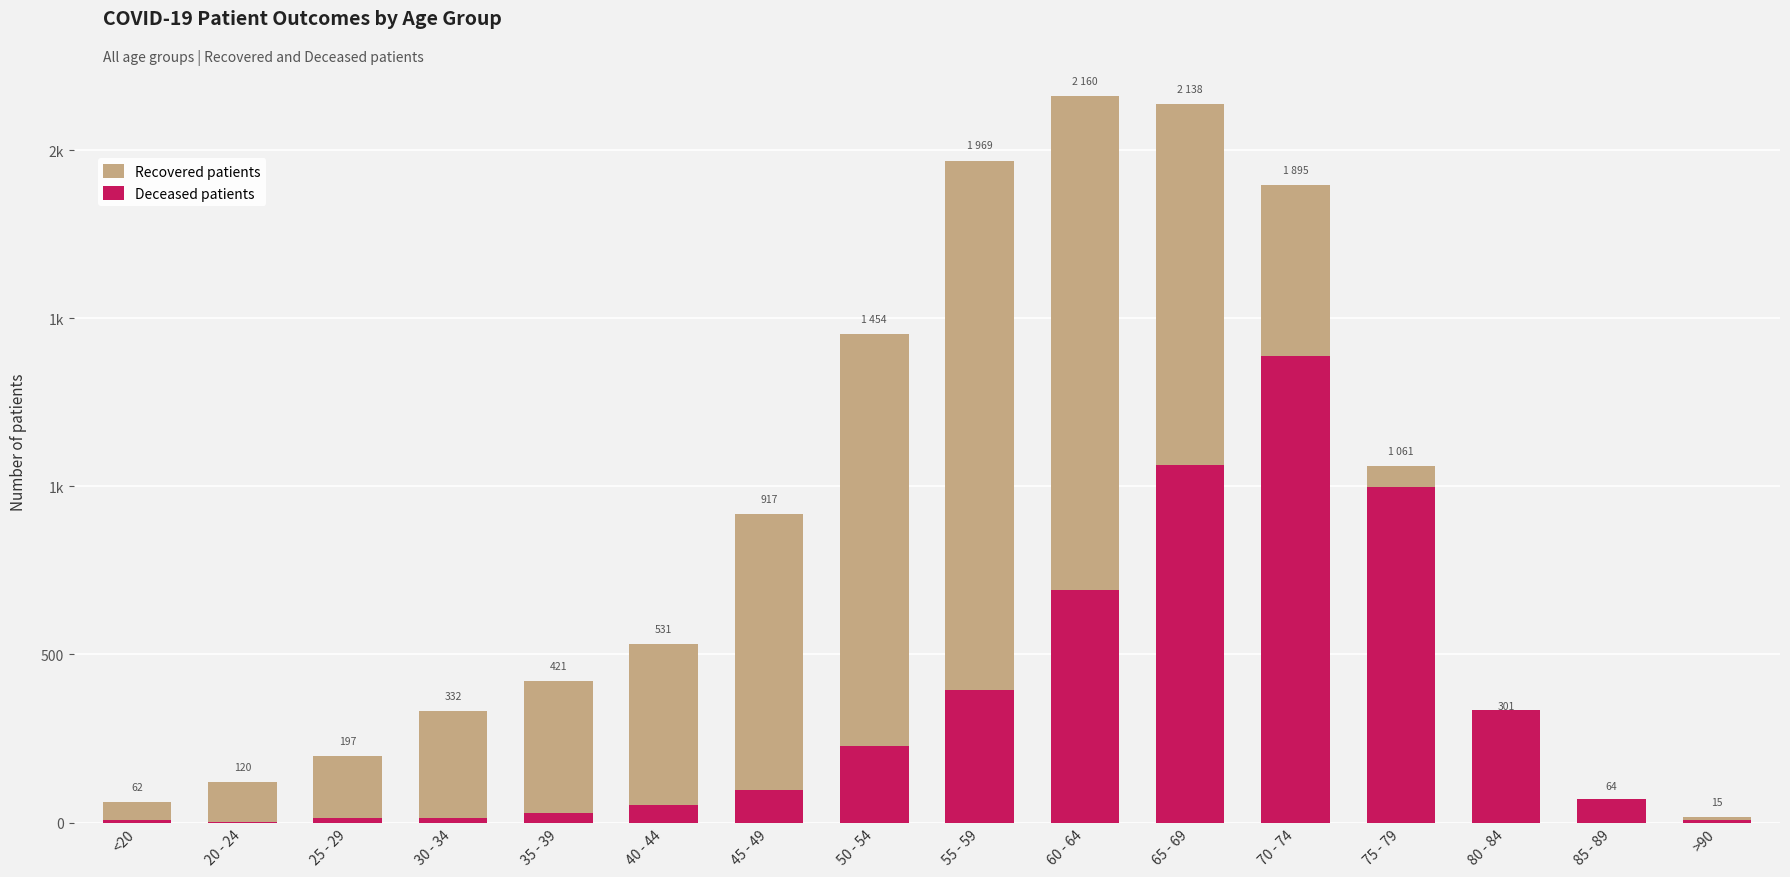

How many groups of bars are there?

16